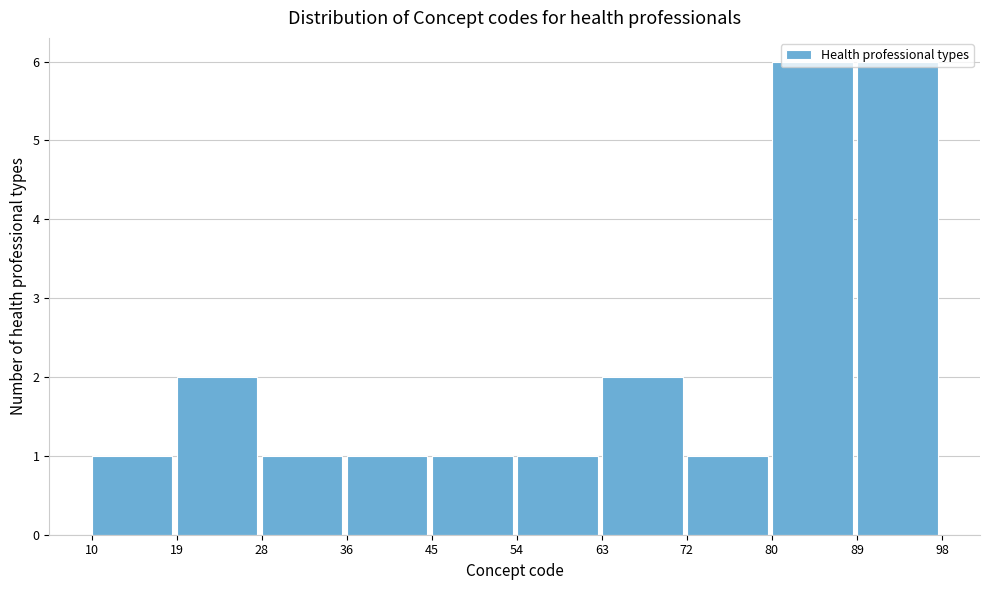

Reading left to right, list every bar in this chart as the range it spans on the x-axis followed by its height. The values are not printed on the chart, so give them approximately, as read against the axis.

10 to 19: 1
19 to 28: 2
28 to 36: 1
36 to 45: 1
45 to 54: 1
54 to 63: 1
63 to 72: 2
72 to 80: 1
80 to 89: 6
89 to 98: 6